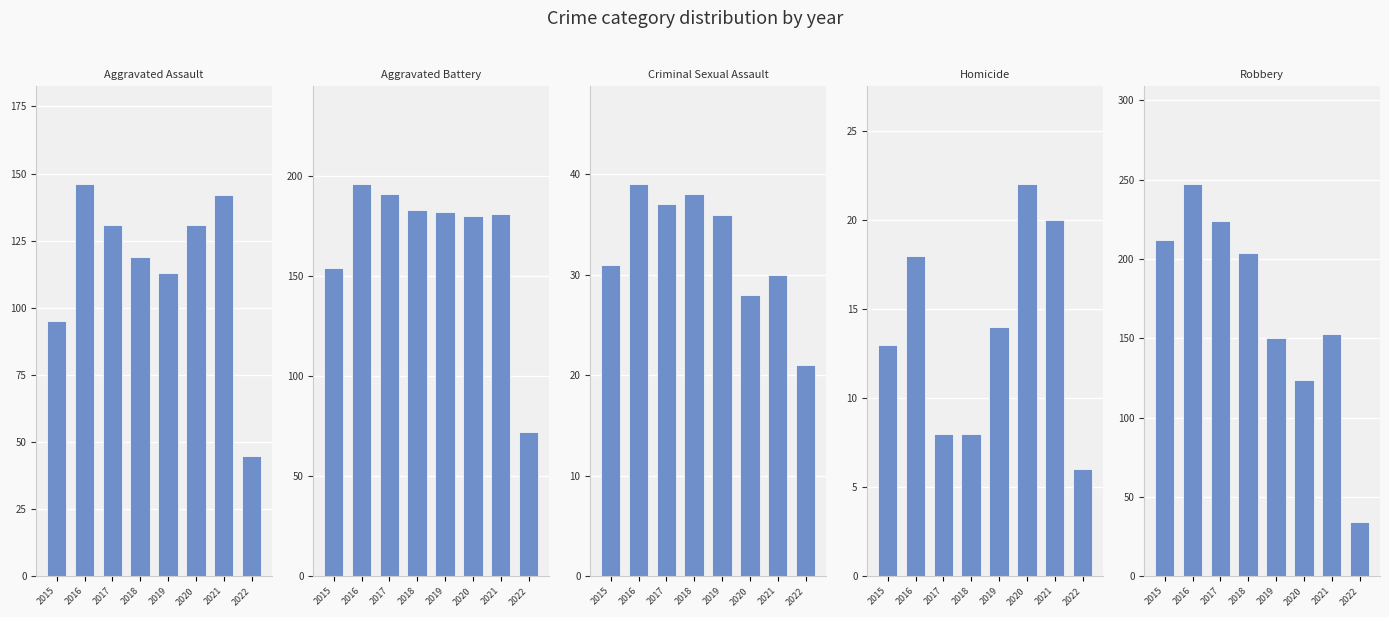

What are all the series names shown in the legend?

Aggravated Assault, Aggravated Battery, Criminal Sexual Assault, Homicide, Robbery